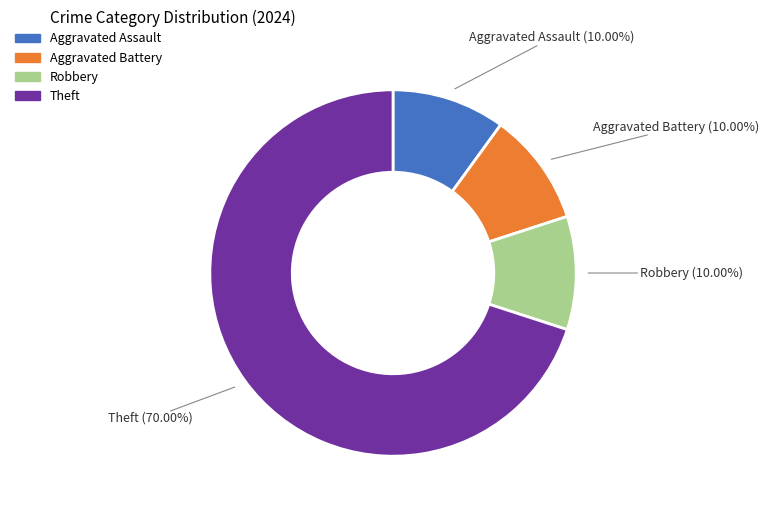

Which slice is the largest?

Theft